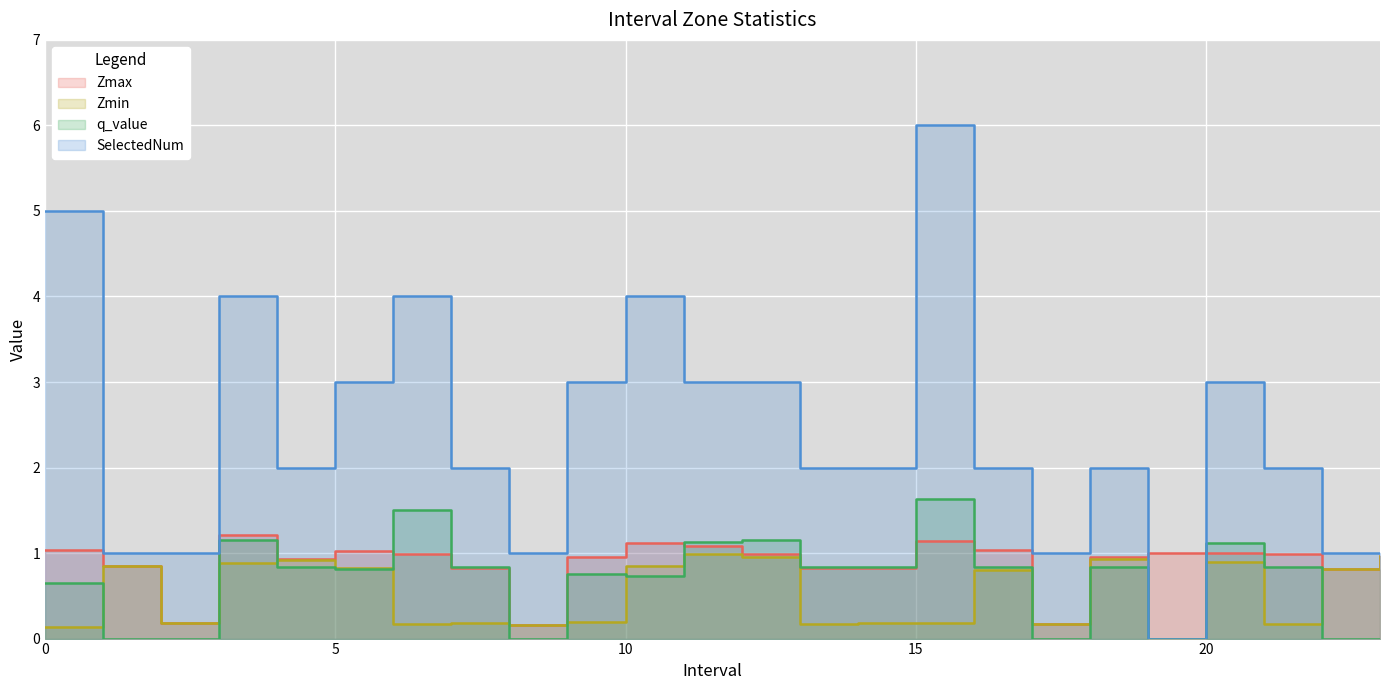

What is the maximum value for SelectedNum?

6.0